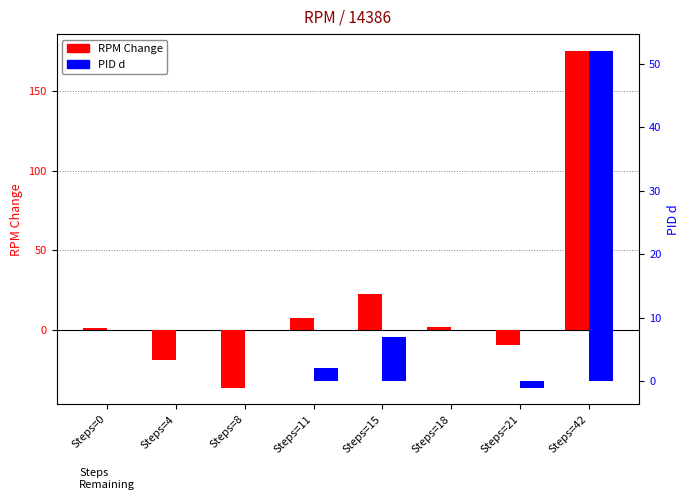

Reading left to right, extract all data points from this chart.

RPM Change: Steps=0=1.1	Steps=4=-19.1	Steps=8=-36.1	Steps=11=7.6	Steps=15=22.6	Steps=18=1.6	Steps=21=-9.1	Steps=42=175.1
PID d: Steps=0=0.0	Steps=4=0.0	Steps=8=0.0	Steps=11=2.0	Steps=15=7.0	Steps=18=0.0	Steps=21=-1.0	Steps=42=52.0